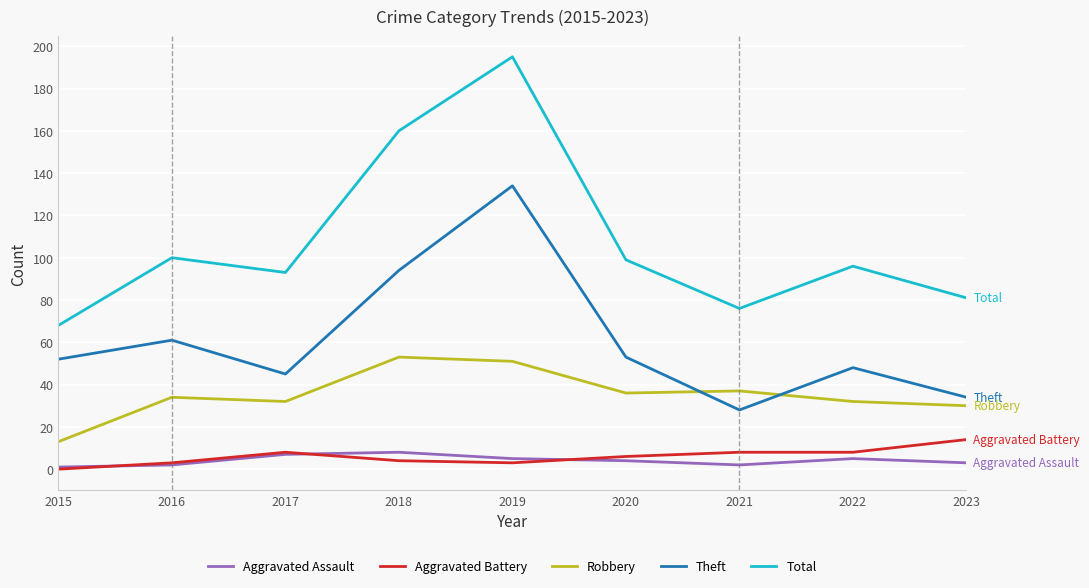

At 2023, list the series in order from largest to smallest.

Total, Theft, Robbery, Aggravated Battery, Aggravated Assault